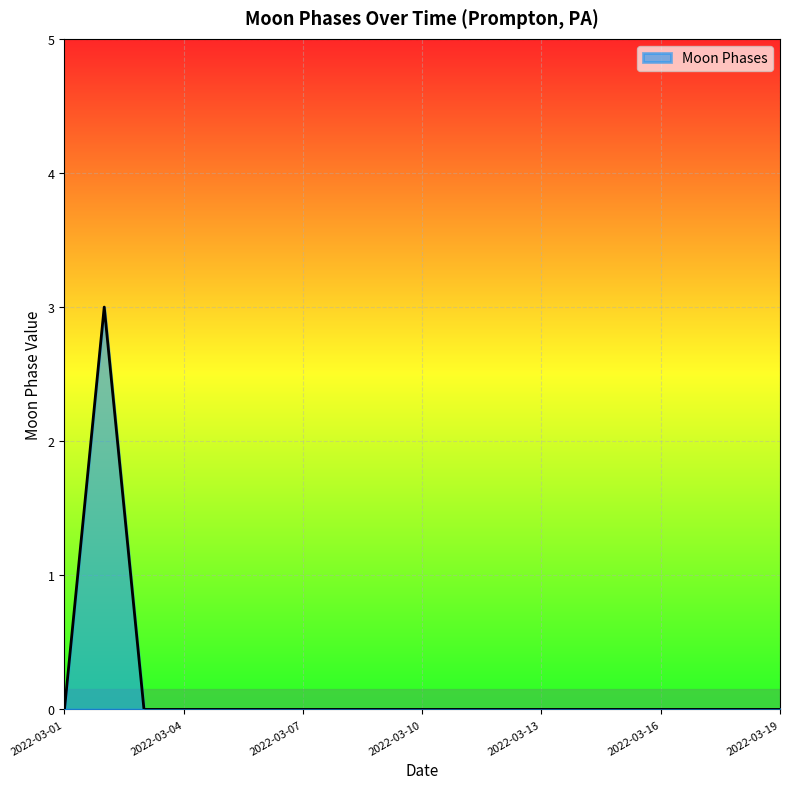

What is the maximum value shown in the chart?

3